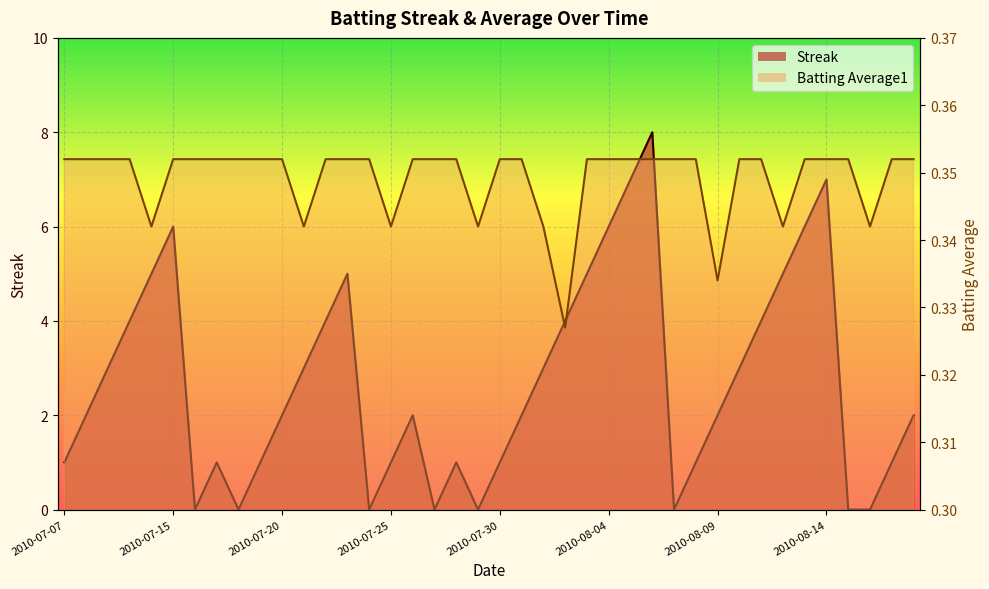

What are all the series names shown in the legend?

Streak, Batting Average1